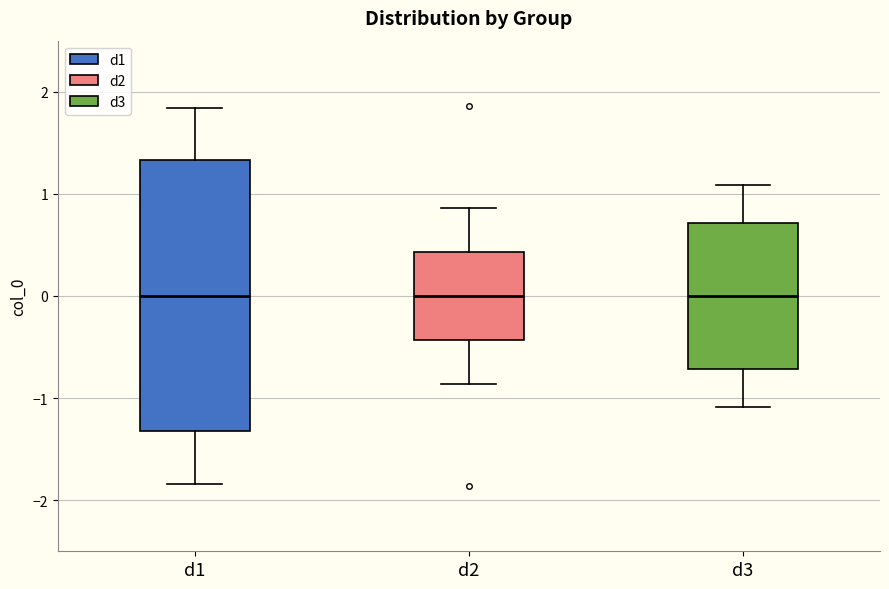

Comparing the boxes themselves (not the whiskers), which one is the tallest?

d1